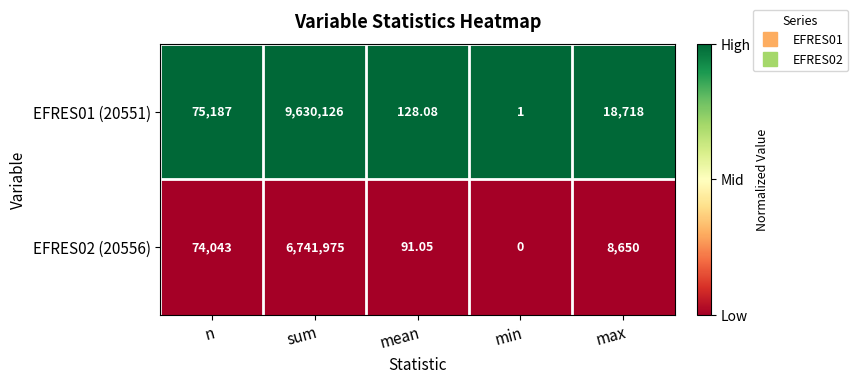

Where does the EFRES02 (20556) series first go above 8650?

n